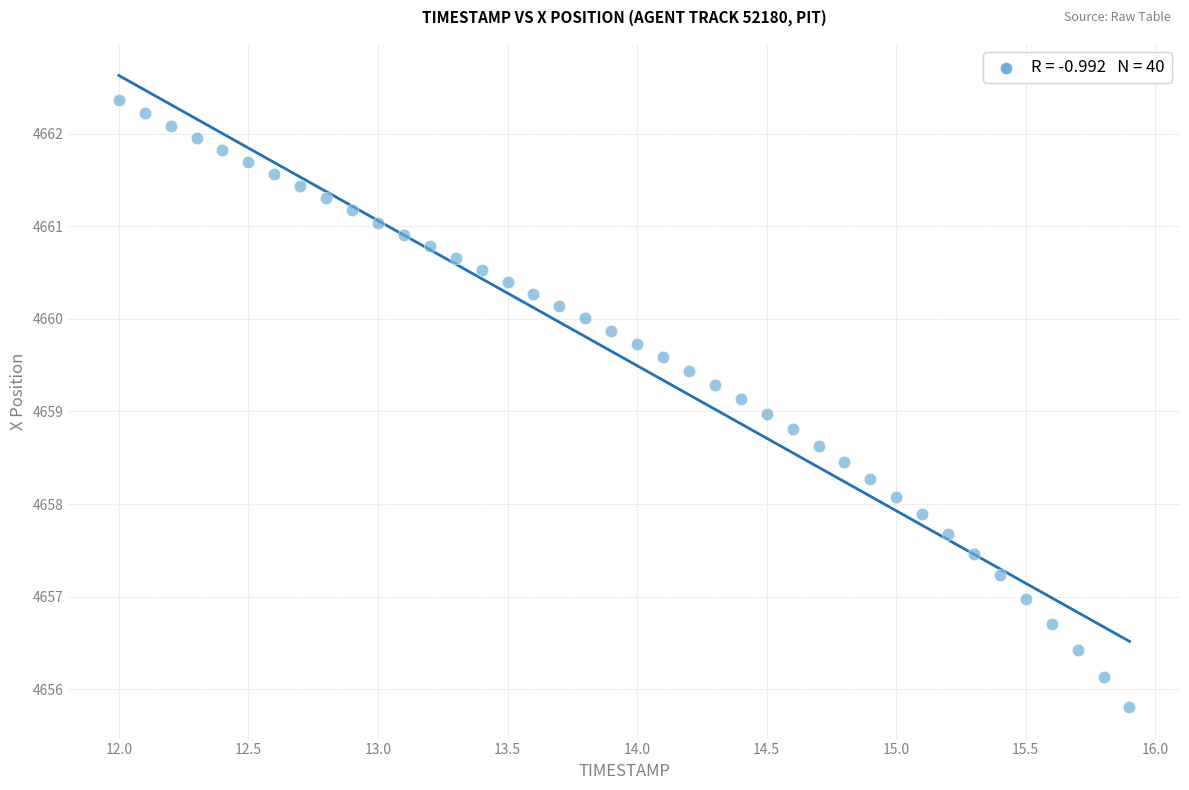

What is the range of X values (max minus min)?

3.9